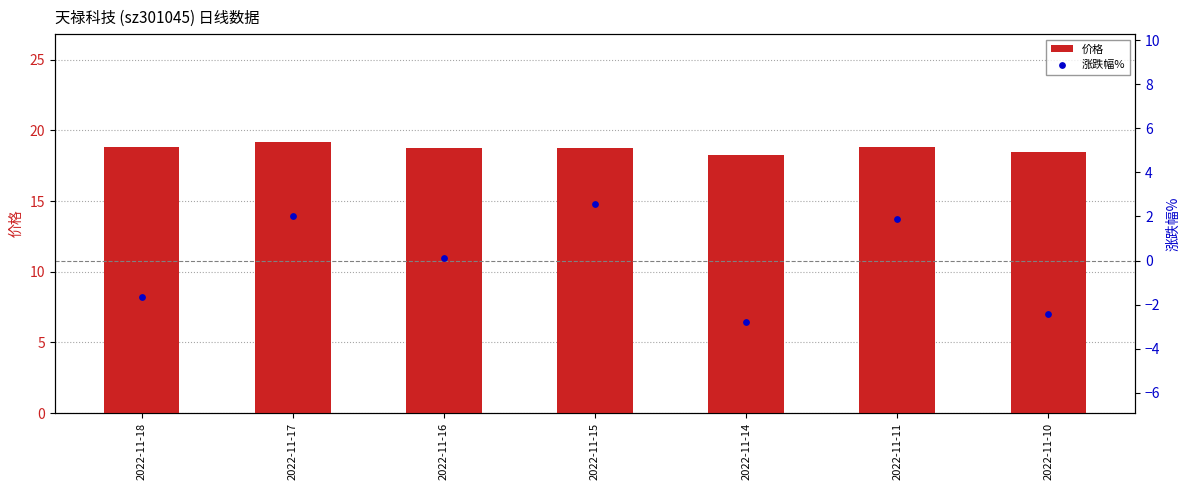

Which series has the largest total across all categories?

价格